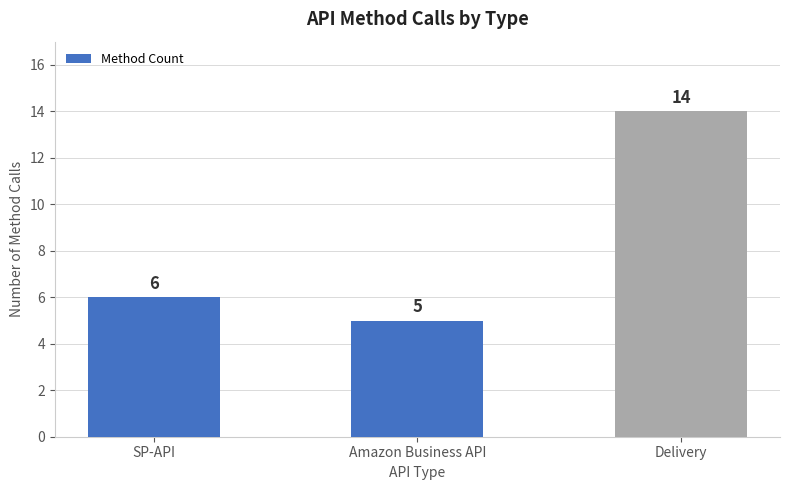

What position from the right is SP-API?

3